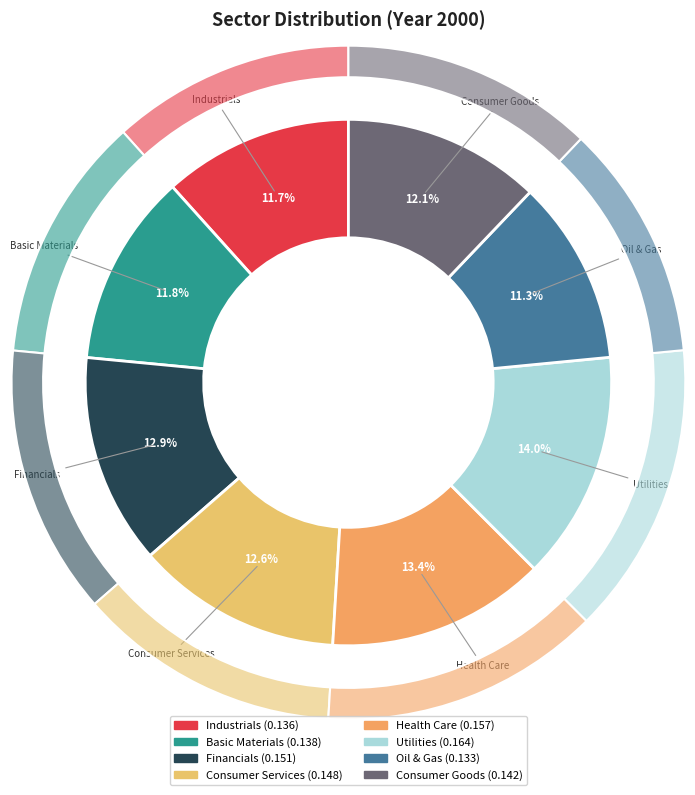

Is the sum of Industrials and Financials greater than half?

No